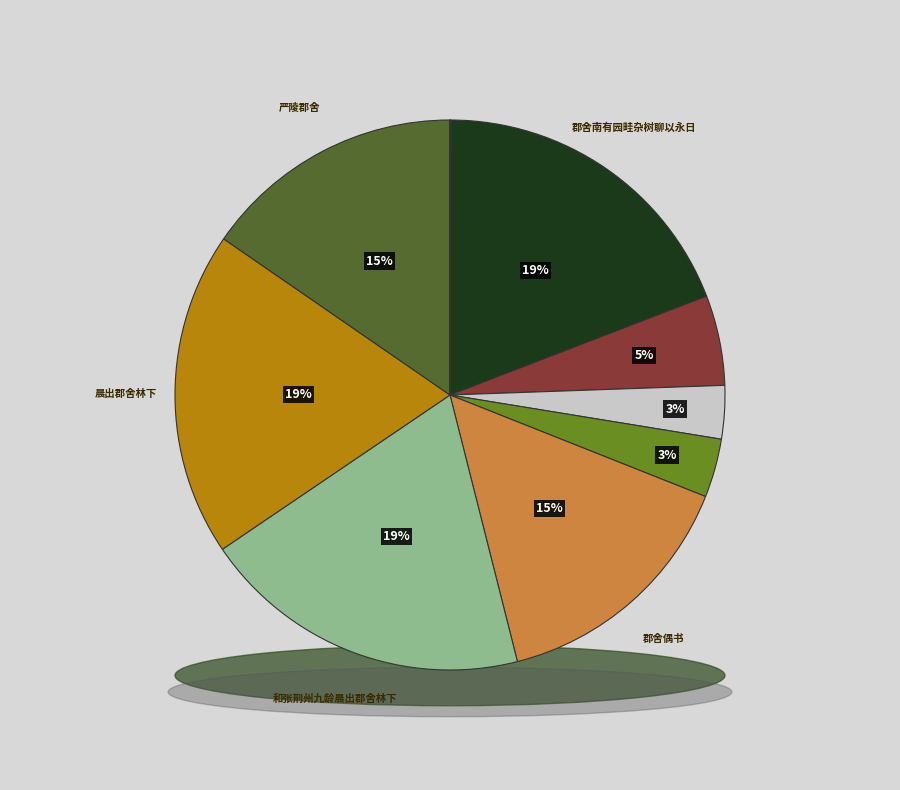

What percentage is the 郡舍偶书 slice, to the nearest percent?

15%